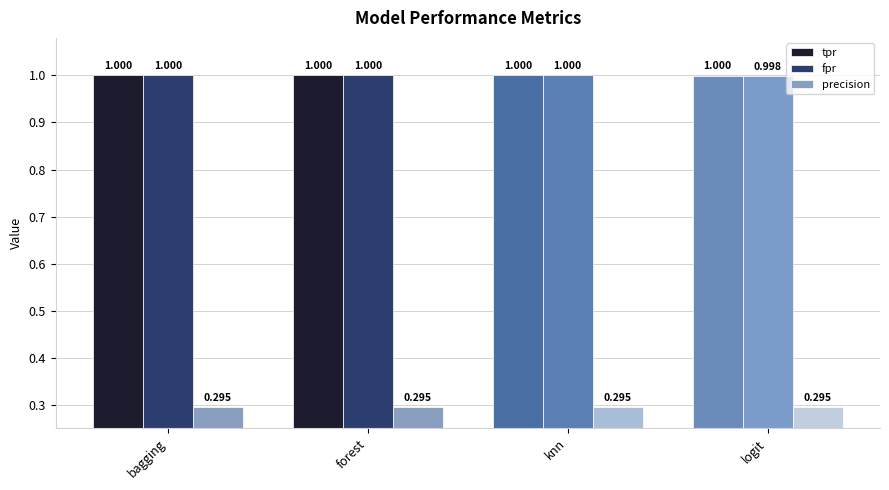

Where is tpr nearest to the value 0?

logit